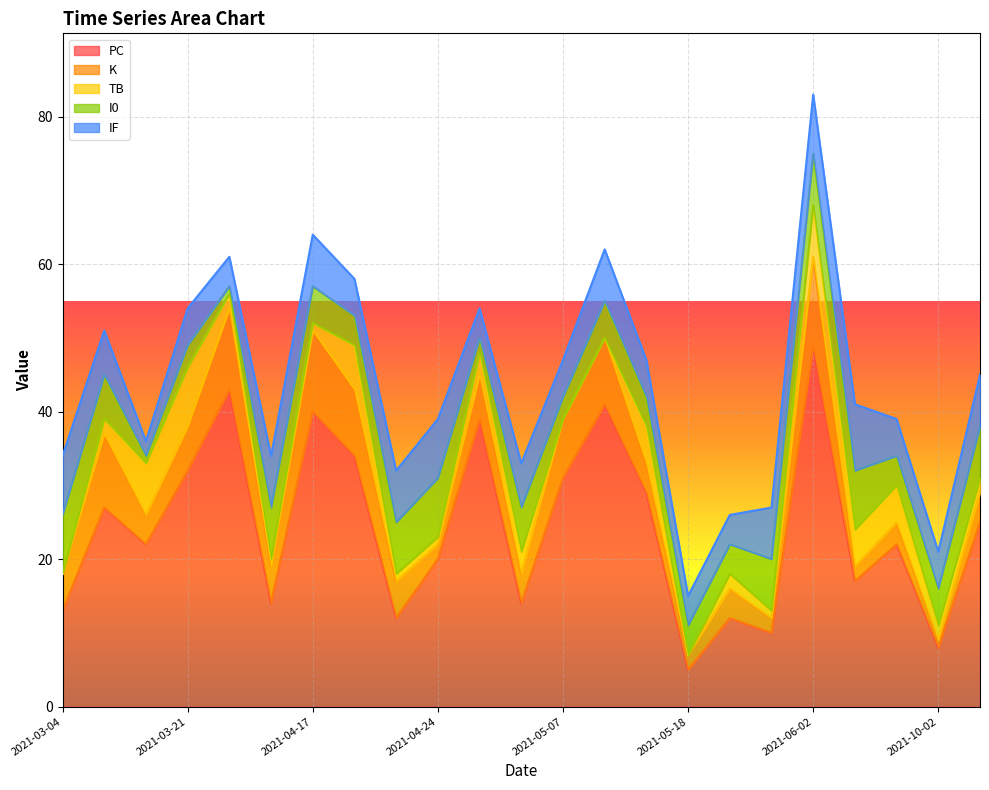

How many data points in K are above 5?

9